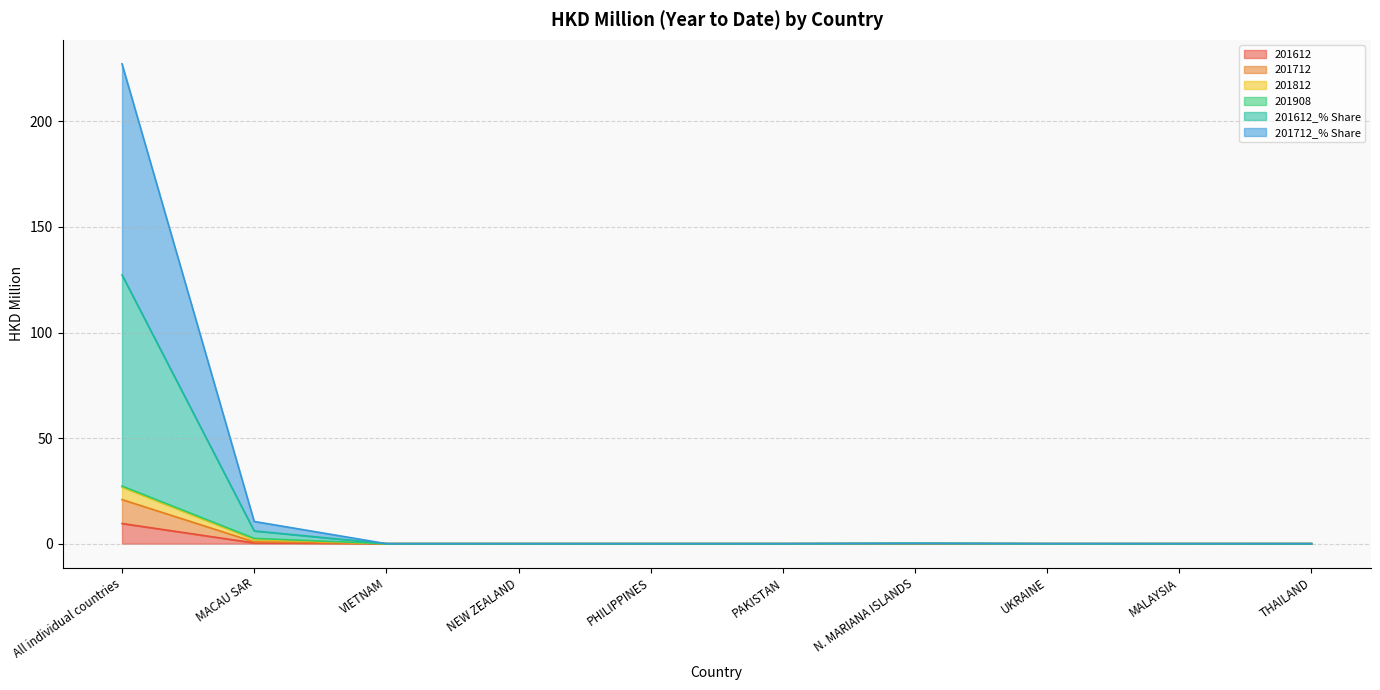

Which category has the lowest value in the 201612_% Share series?

VIETNAM